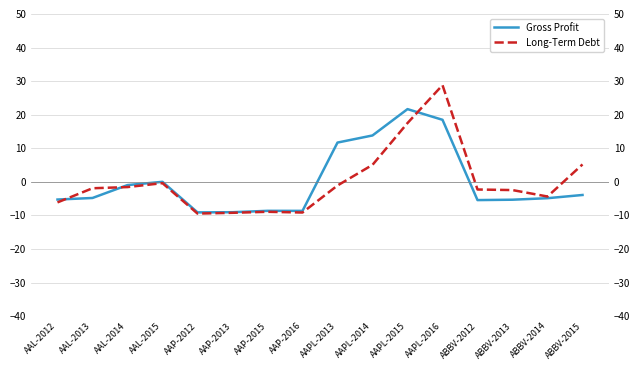

Reading left to right, transcribe all the data shown in this chart.

Gross Profit: AAL-2012=-5.2	AAL-2013=-4.8	AAL-2014=-0.9	AAL-2015=0.0	AAP-2012=-9.1	AAP-2013=-9.0	AAP-2015=-8.6	AAP-2016=-8.6	AAPL-2013=11.7	AAPL-2014=13.8	AAPL-2015=21.7	AAPL-2016=18.5	ABBV-2012=-5.4	ABBV-2013=-5.3	ABBV-2014=-4.8	ABBV-2015=-3.9
Long-Term Debt: AAL-2012=-6.1	AAL-2013=-1.9	AAL-2014=-1.5	AAL-2015=-0.4	AAP-2012=-9.4	AAP-2013=-9.2	AAP-2015=-8.9	AAP-2016=-9.1	AAPL-2013=-1.1	AAPL-2014=5.1	AAPL-2015=17.5	AAPL-2016=28.8	ABBV-2012=-2.3	ABBV-2013=-2.4	ABBV-2014=-4.3	ABBV-2015=5.2